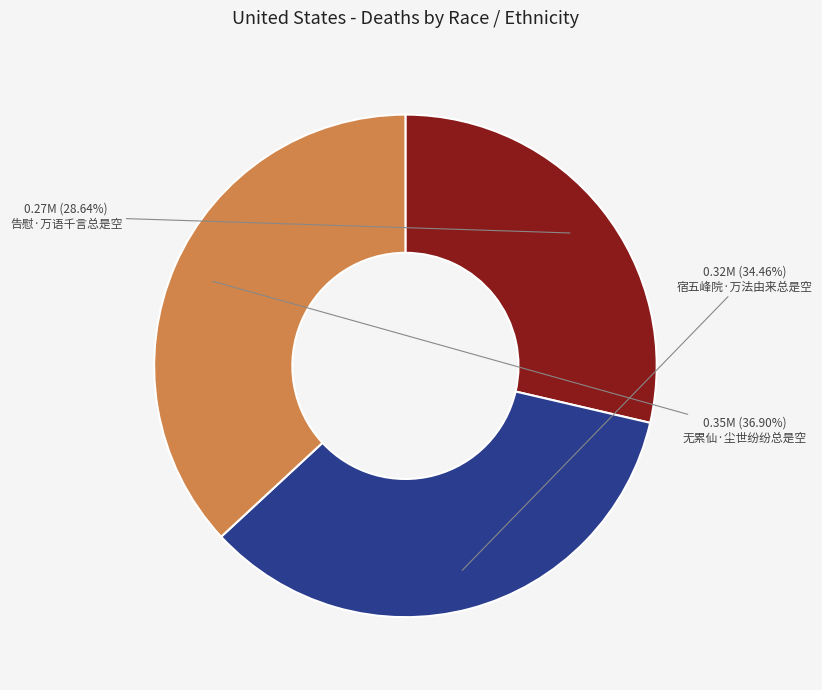

How many segments does this pie chart have?

3